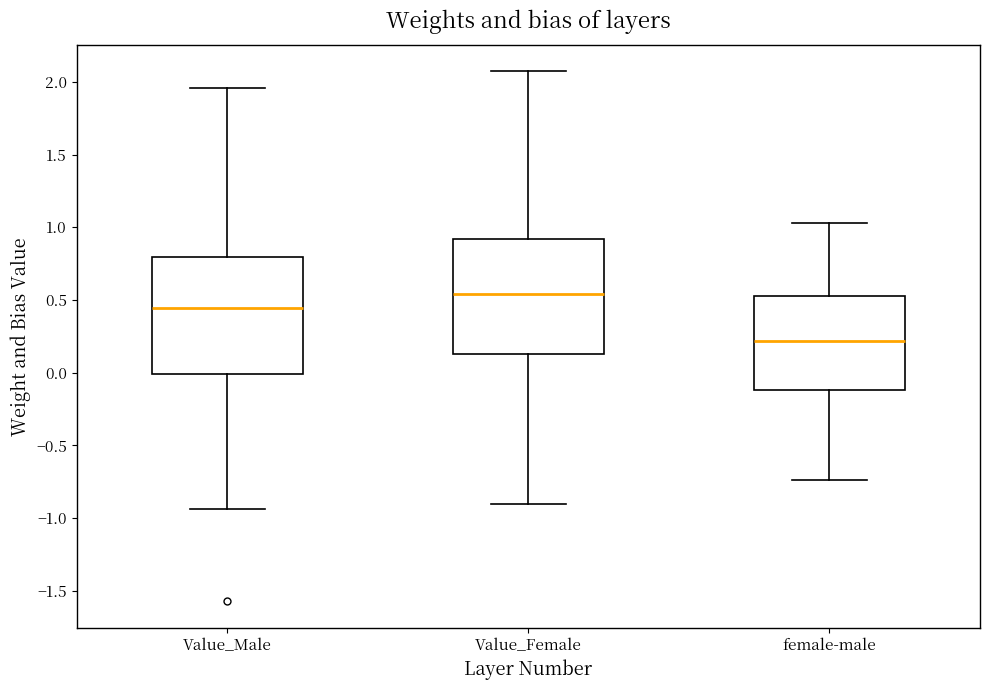

Reading left to right, read every box against the y-axis: the position of its median line, the range the box covers, and the ends of its whiskers. The values are not printed on the chart, so give them approximately, as read against the axis.

Value_Male: median 0.45, box 0.00 to 0.80, whiskers -0.95 to 1.95
Value_Female: median 0.55, box 0.15 to 0.90, whiskers -0.90 to 2.05
female-male: median 0.20, box -0.10 to 0.55, whiskers -0.75 to 1.05